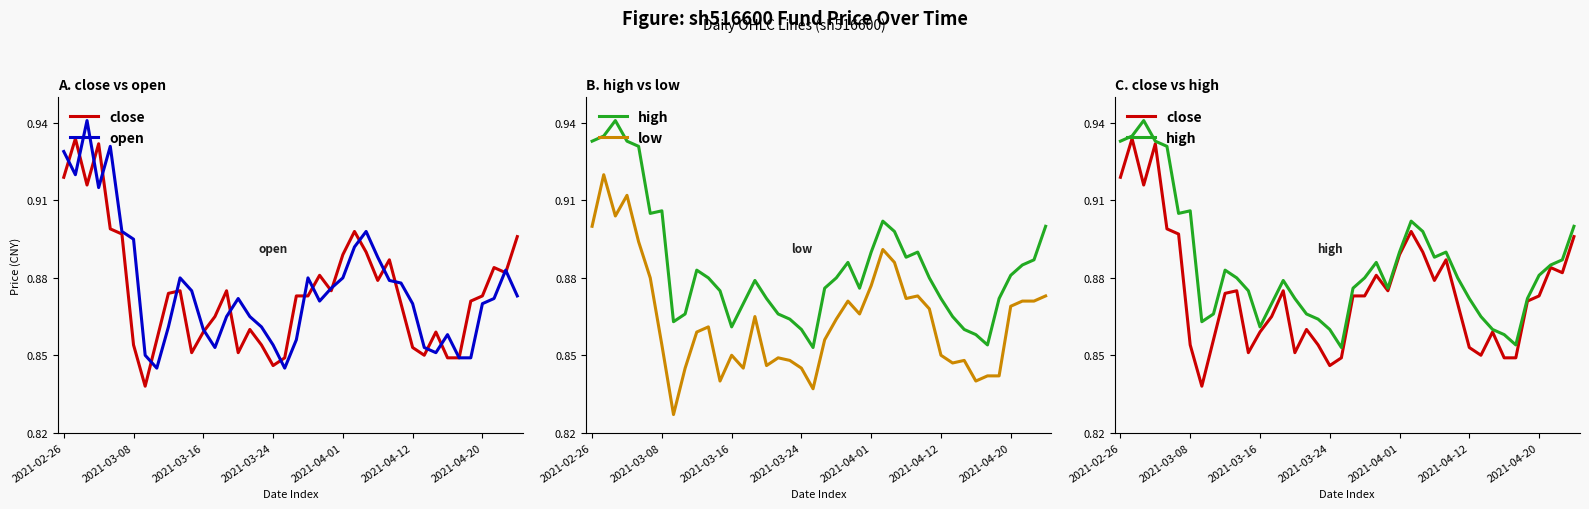

The value of high at 29 is 0.9. True or false?

True